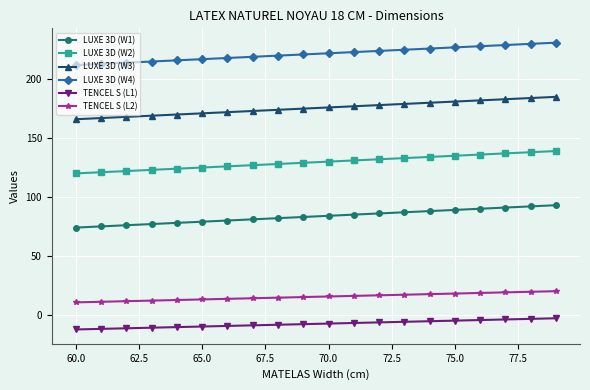

What is the value of the LUXE 3D (W1) point at the 20th from the left?

93.0